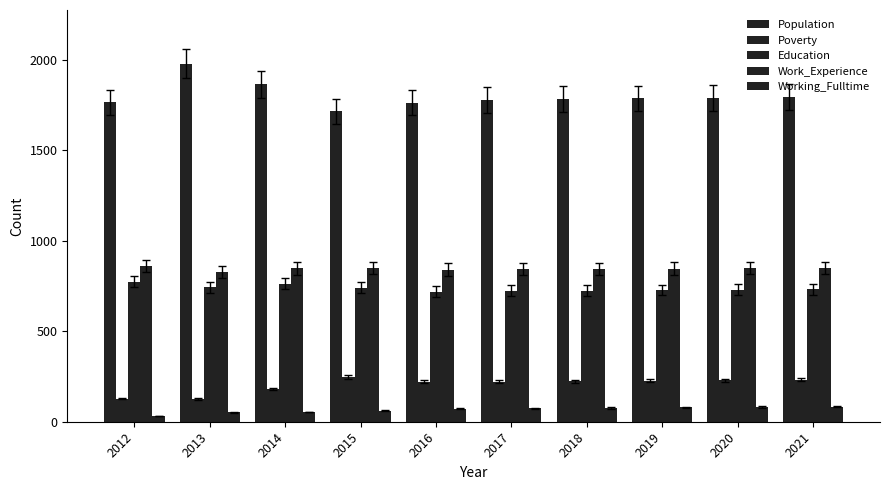

What is the minimum value for Education?

719